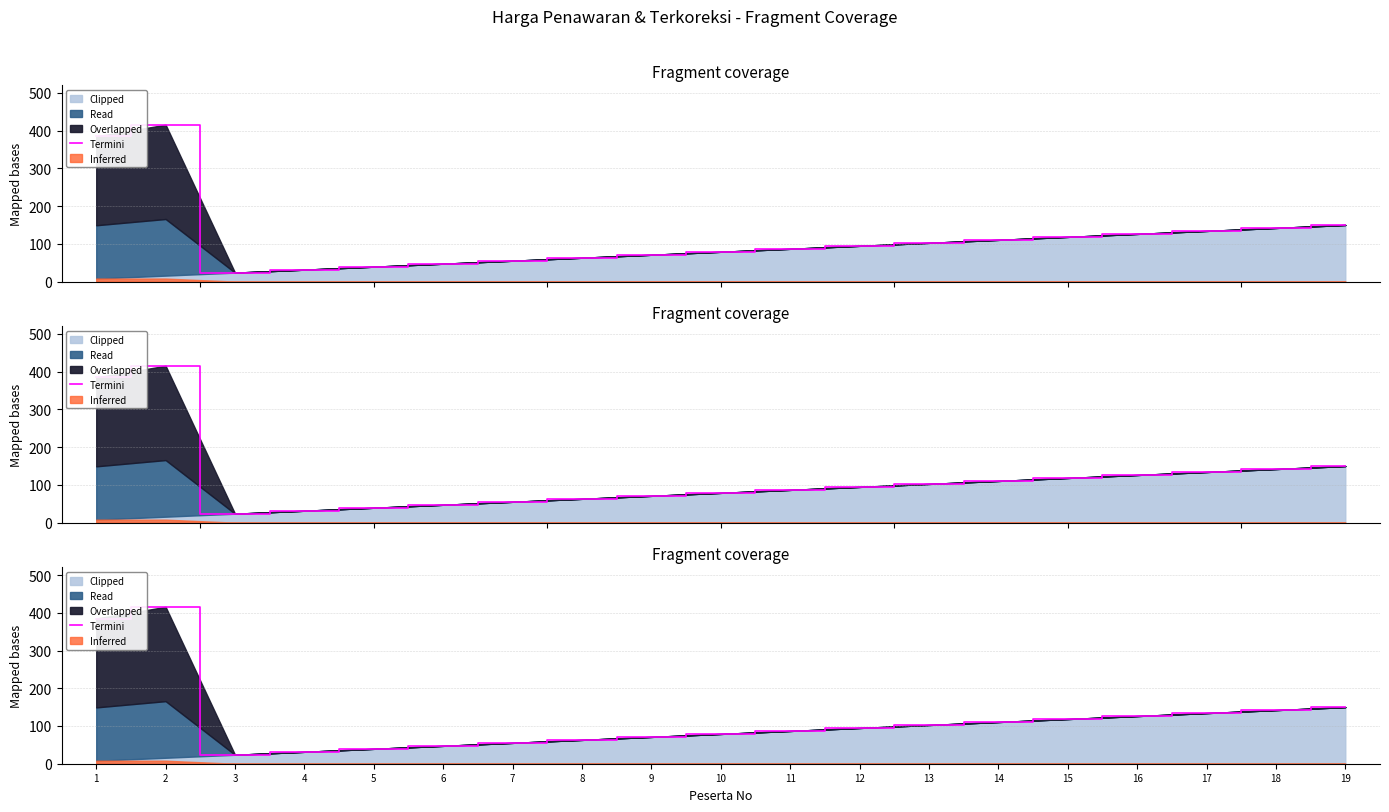

What is the value of the 2nd point from the left?

415.8